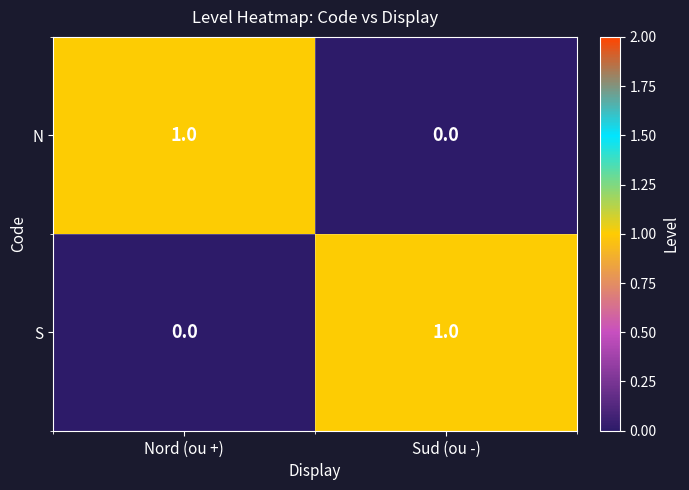

At which label is N closest to 0?

Sud (ou -)